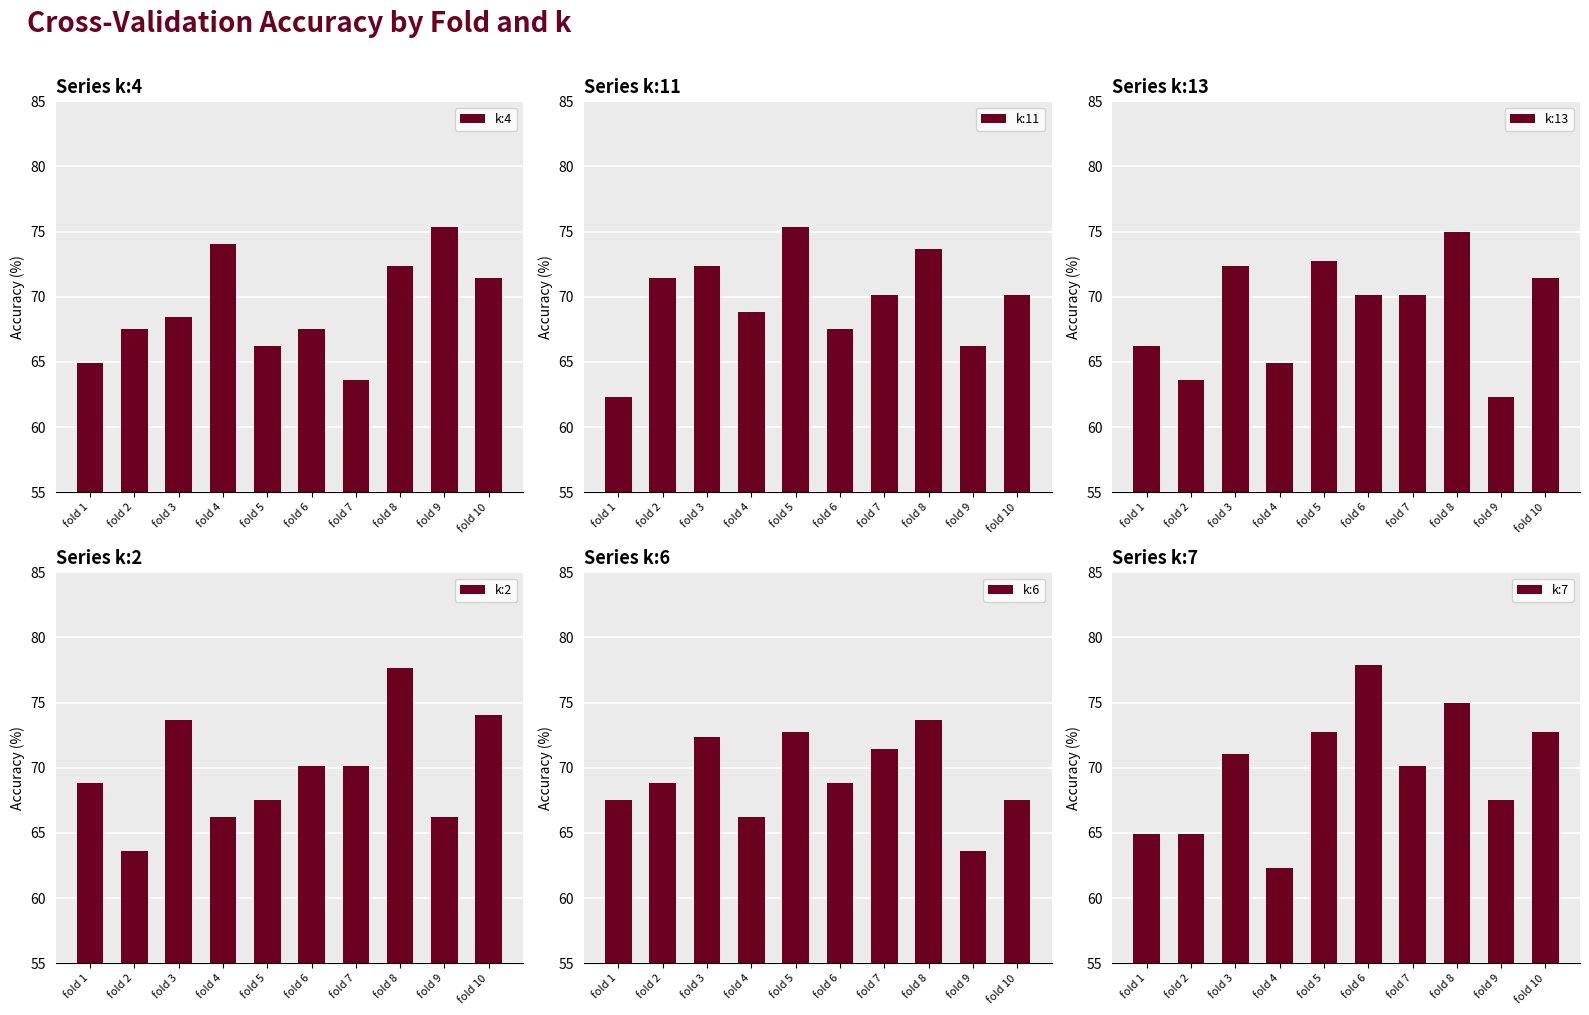

How many series are shown in this chart?

6